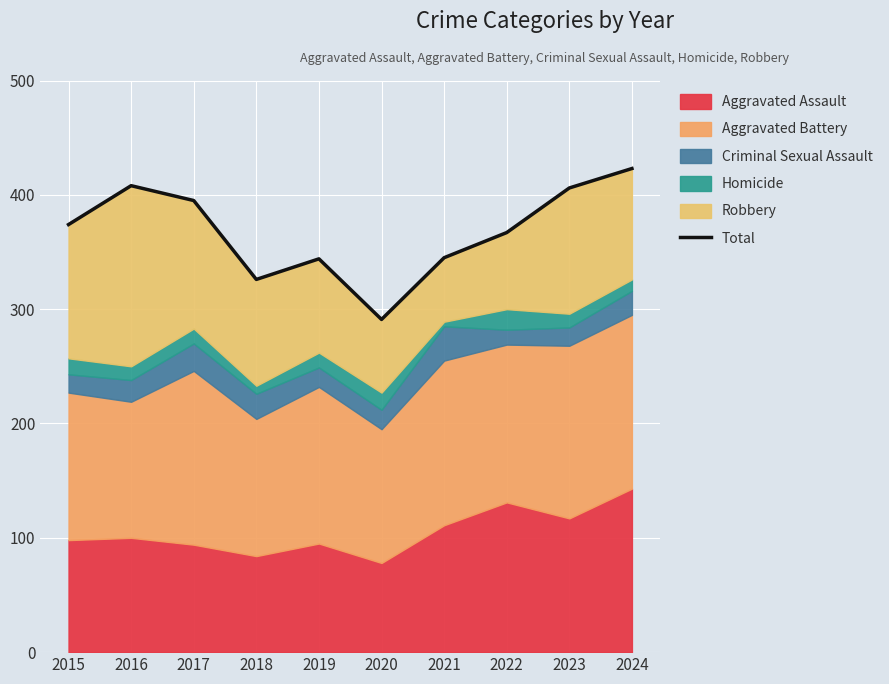

Does the chart display data point markers on the line(s)?

No